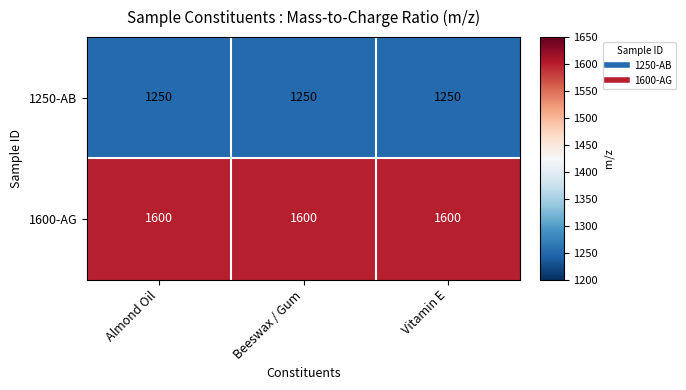

What is the spread (max minus min) of values at Almond Oil?

350